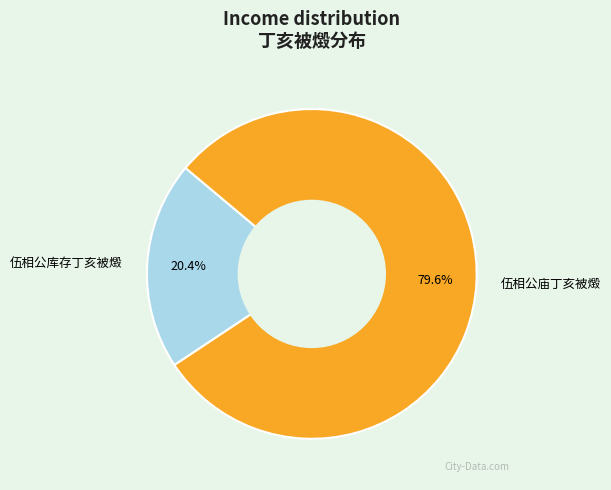

Rank the categories by value from highest to lowest.

伍相公庙丁亥被燬, 伍相公库存丁亥被燬